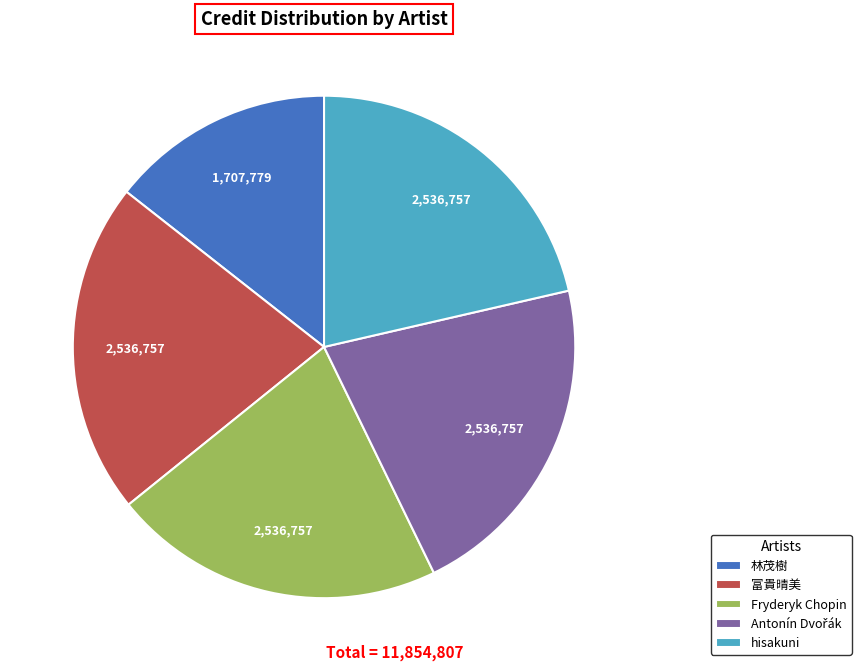

Is there any slice that represents more than half of the pie?

No